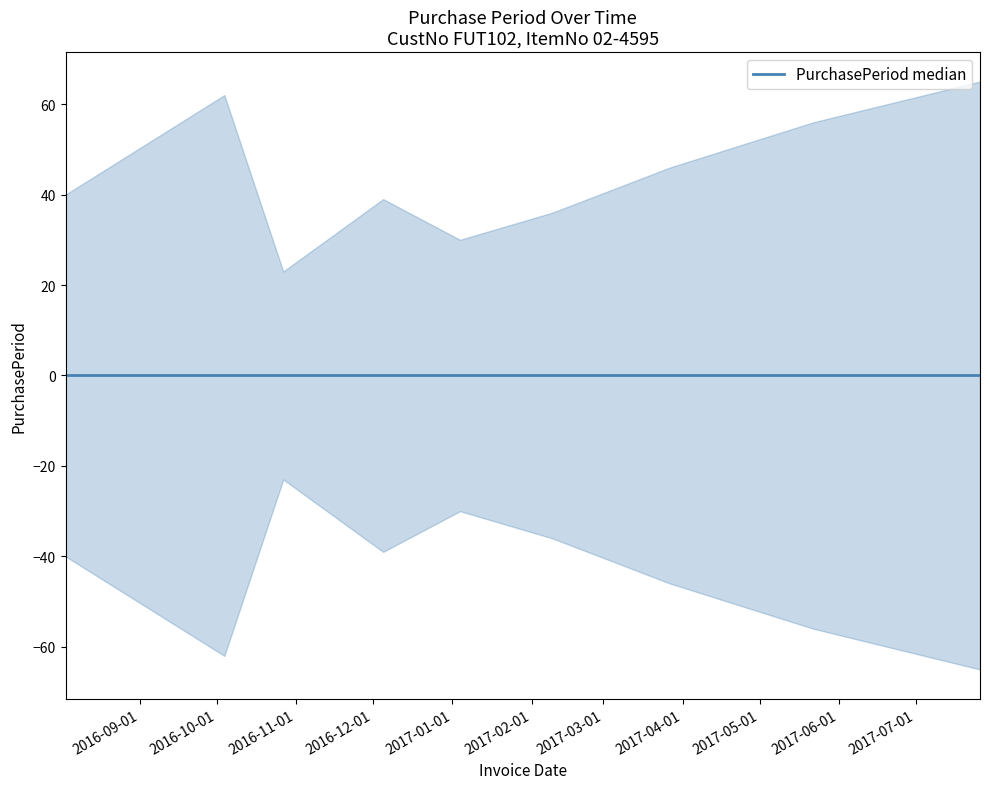

What is the label of the 6th point from the right?

2016-12-05